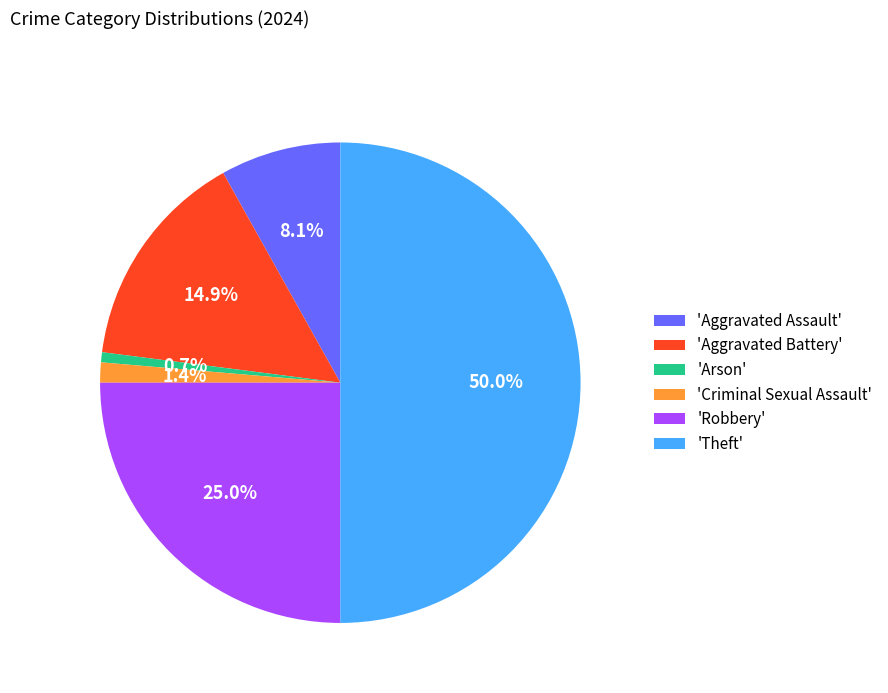

Between 'Criminal Sexual Assault' and 'Arson', which is larger?

'Criminal Sexual Assault'